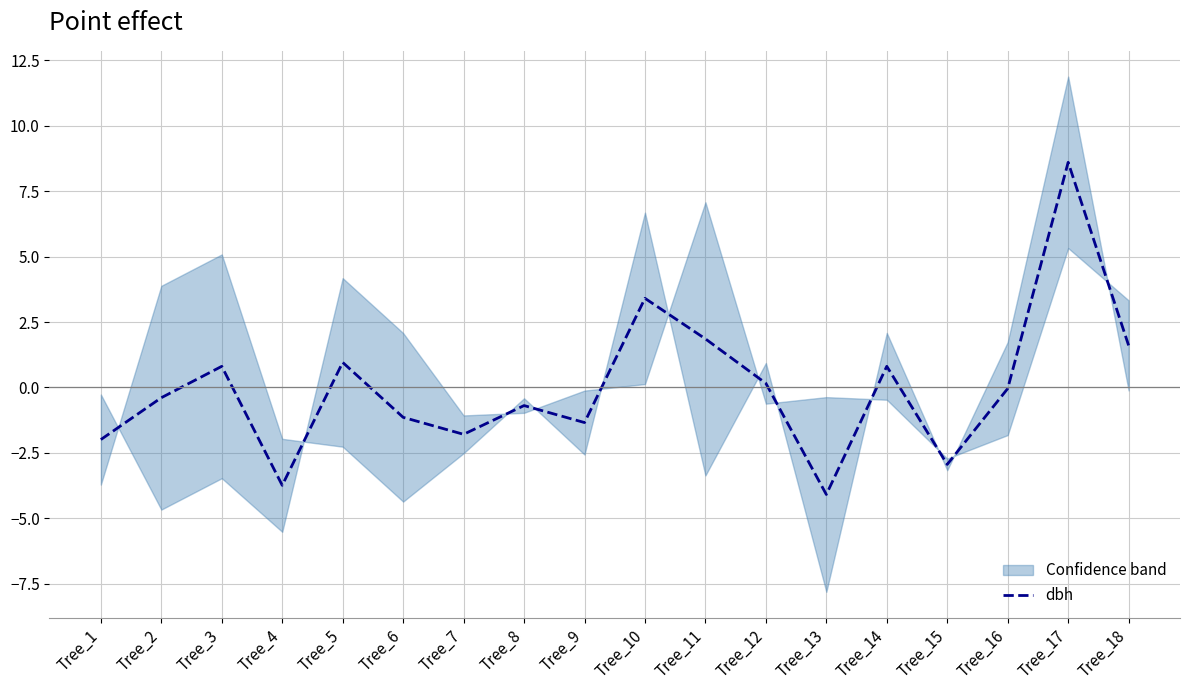

Reading right to left, transcribe all the data shown in this chart.

1.6	8.6	-0.0	-2.9	0.8	-4.1	0.2	1.9	3.4	-1.3	-0.7	-1.8	-1.1	1.0	-3.7	0.8	-0.4	-2.0